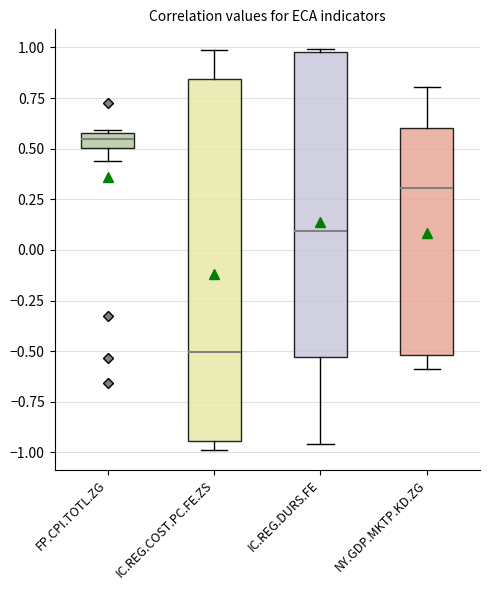

Comparing the boxes themselves (not the whiskers), which one is the tallest?

IC.REG.COST.PC.FE.ZS